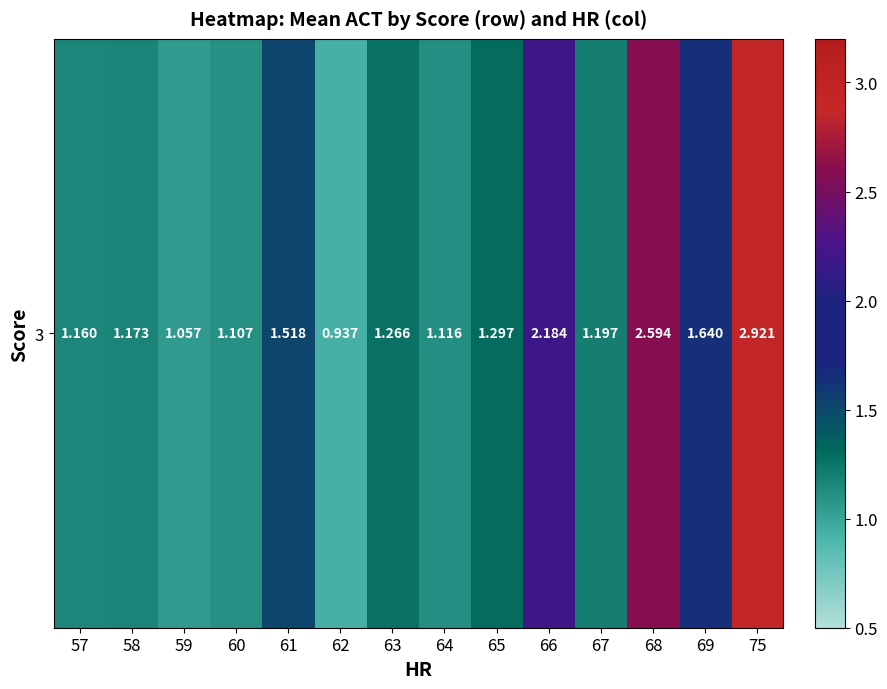

Approximately how many times larger is the value at 67 compared to 69?

0.7